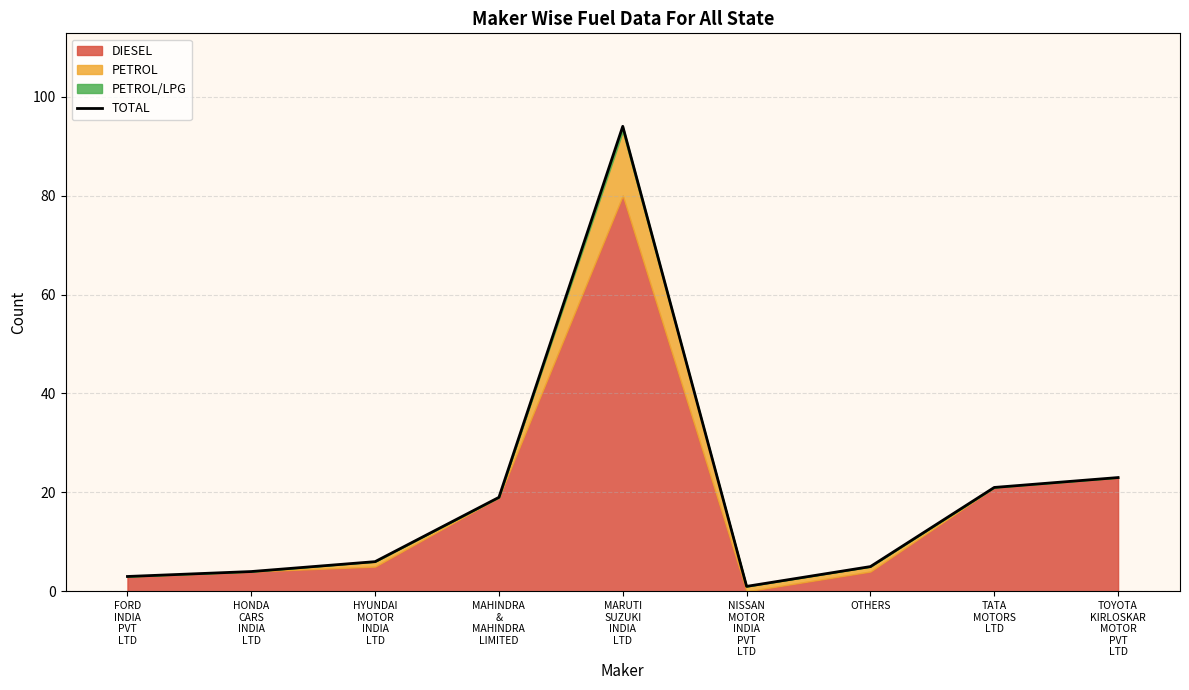

What is the label of the 5th point from the left?

MARUTI
SUZUKI
INDIA
LTD